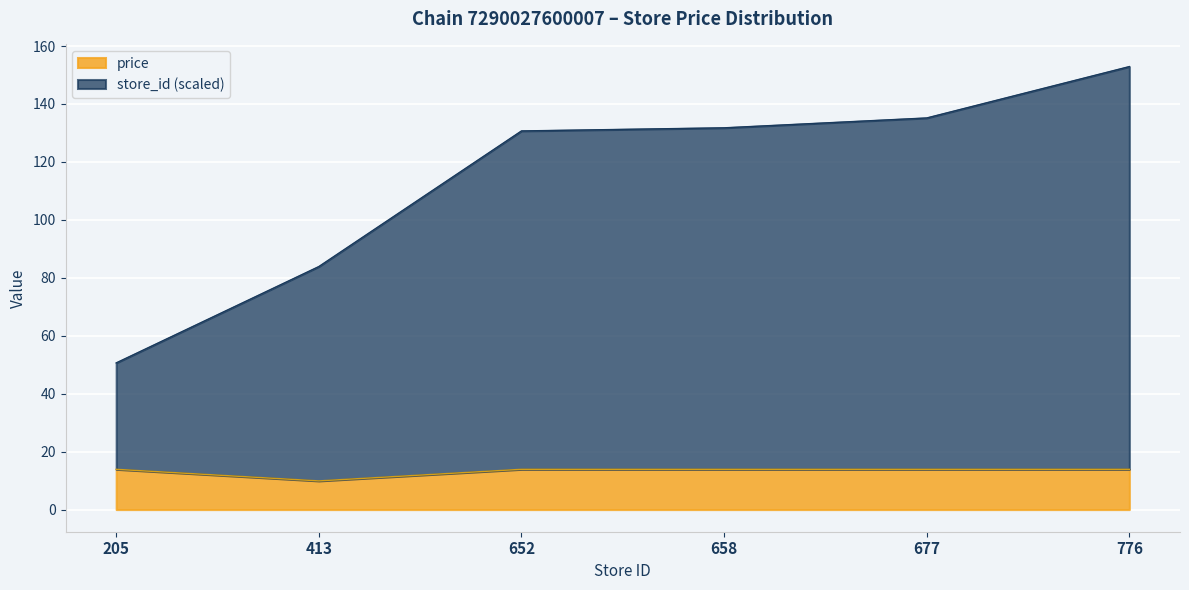

At how many categories does at least one series exceed 90?

4